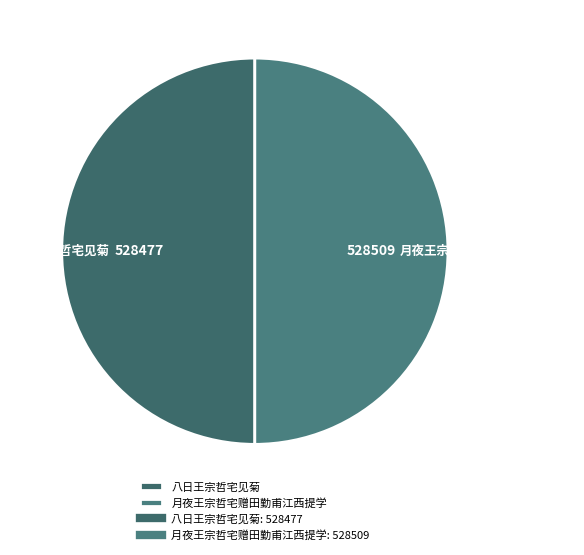

Do 八日王宗哲宅见菊 and 月夜王宗哲宅赠田勤甫江西提学 together represent more than half of the pie?

Yes